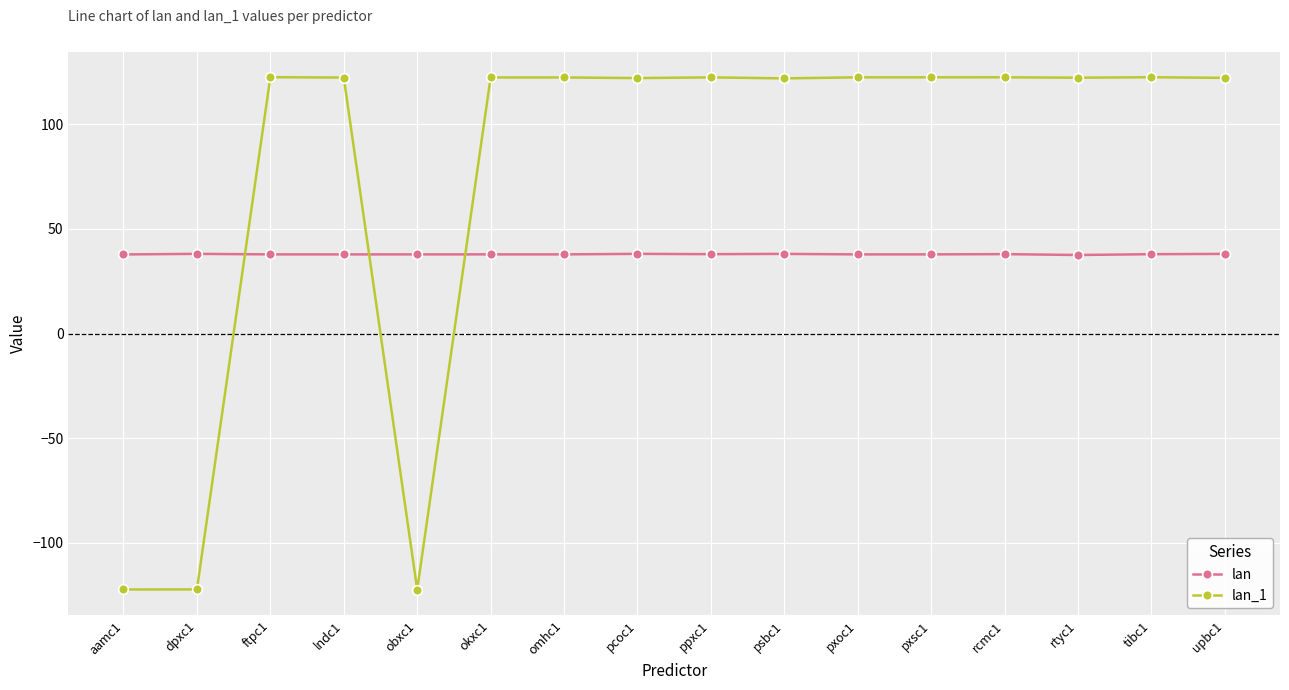

The lan series shows 37.8 at aamc1. True or false?

True